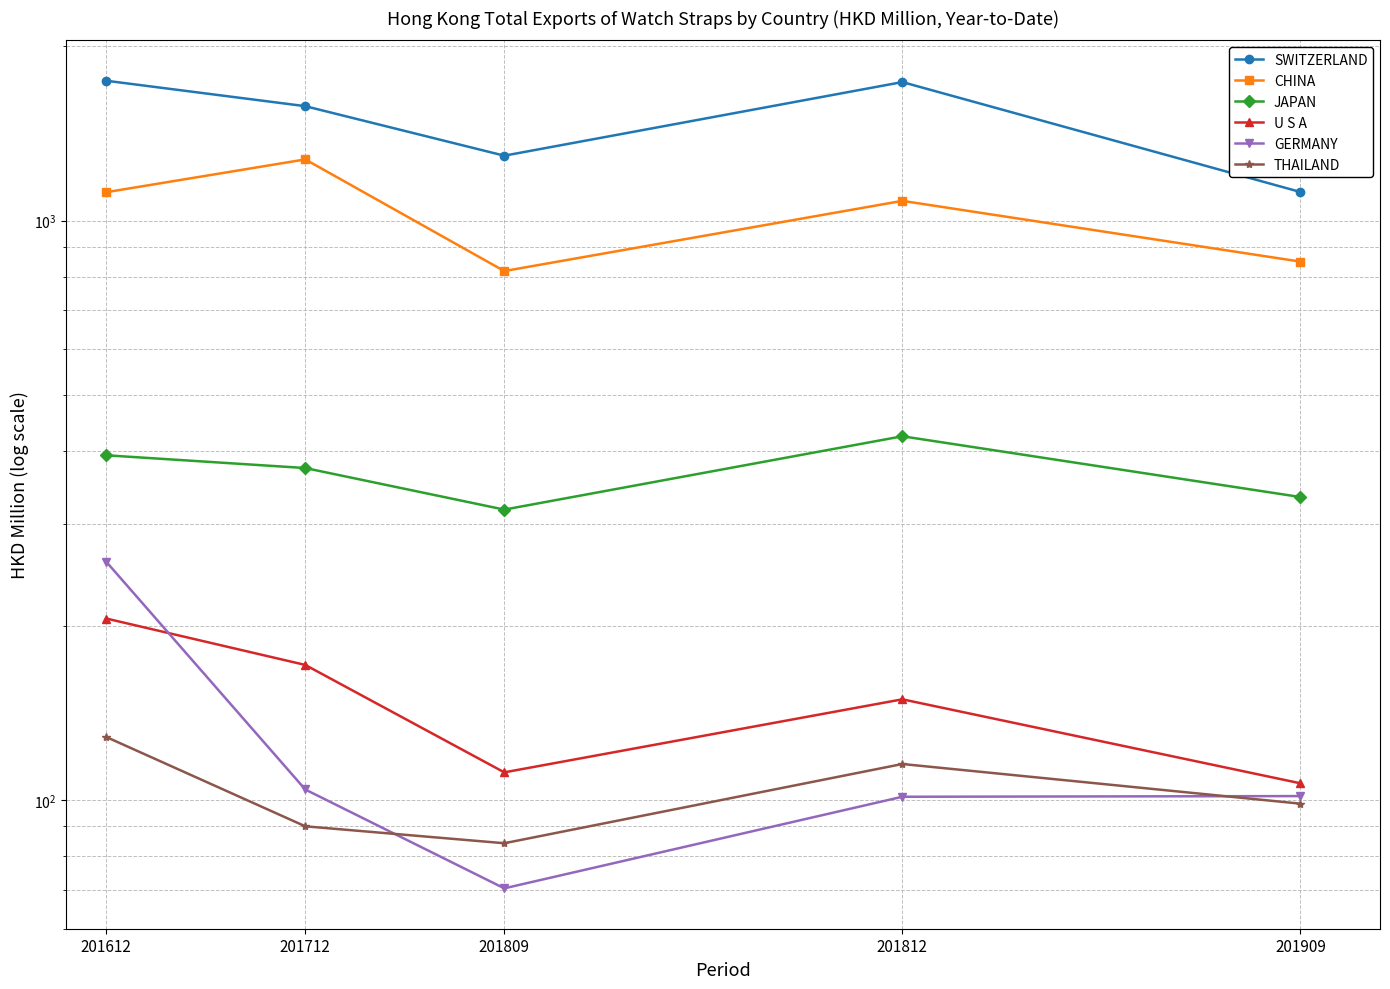

How many values in the SWITZERLAND series are below 1575?

2